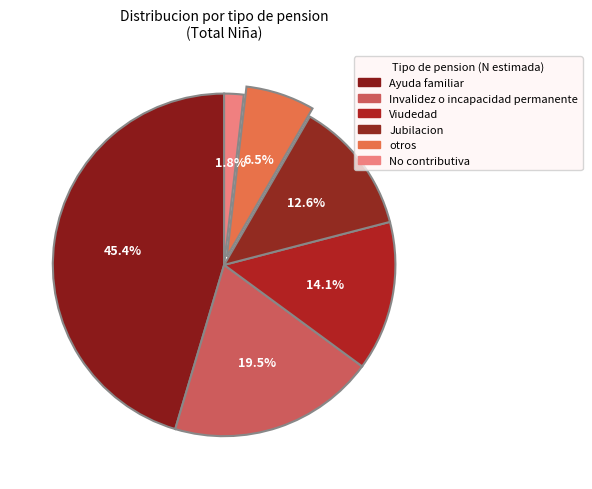

Count the number of slices in the pie.

6